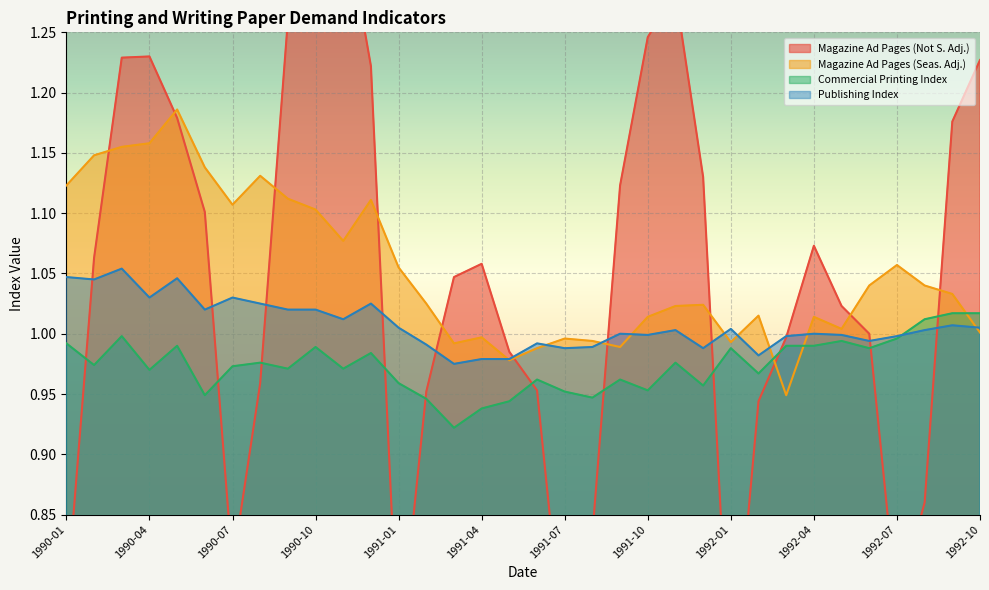

How many lines are shown in the chart?

4